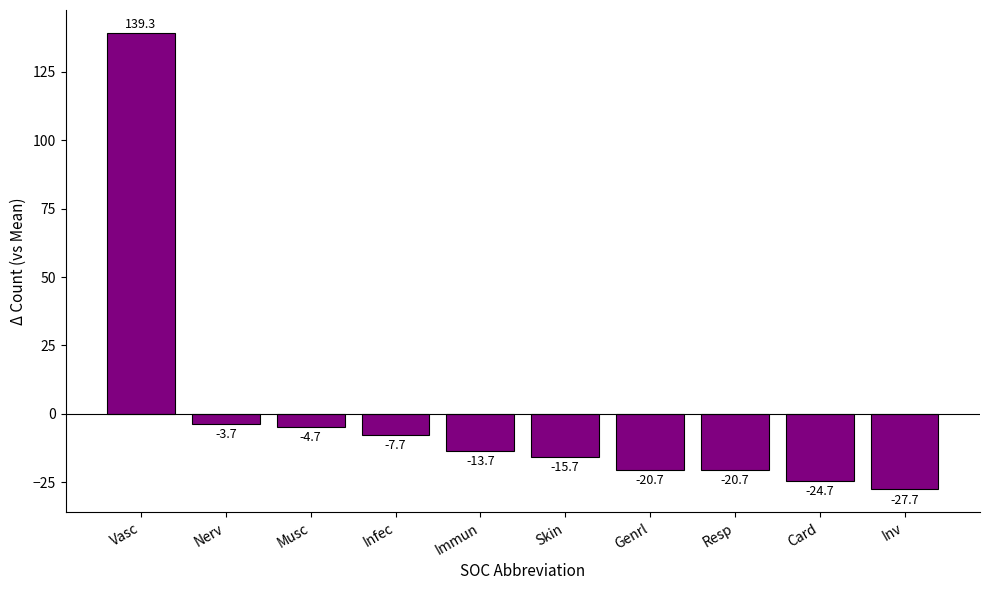

What is the value of the 7th bar from the left?

-20.7